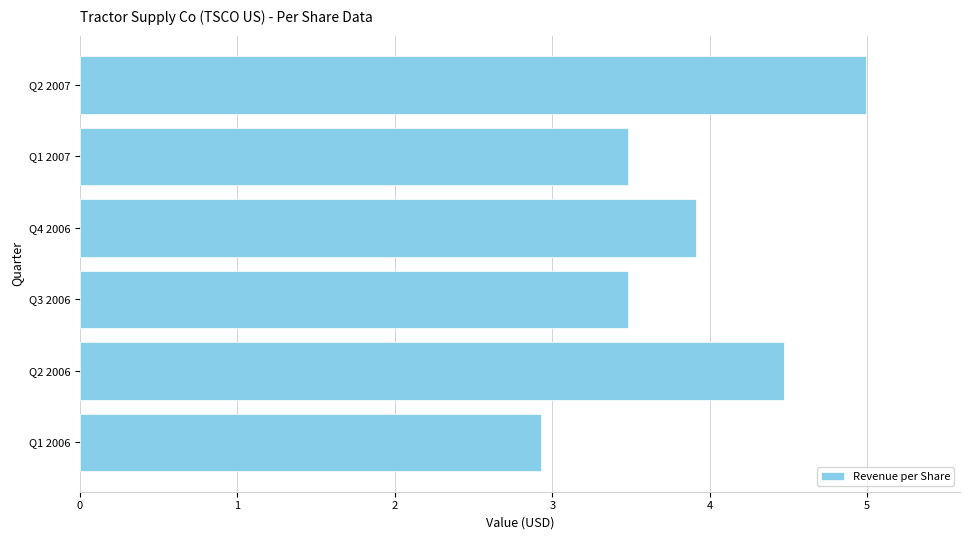

What value does the data have at Q4 2006?

3.9